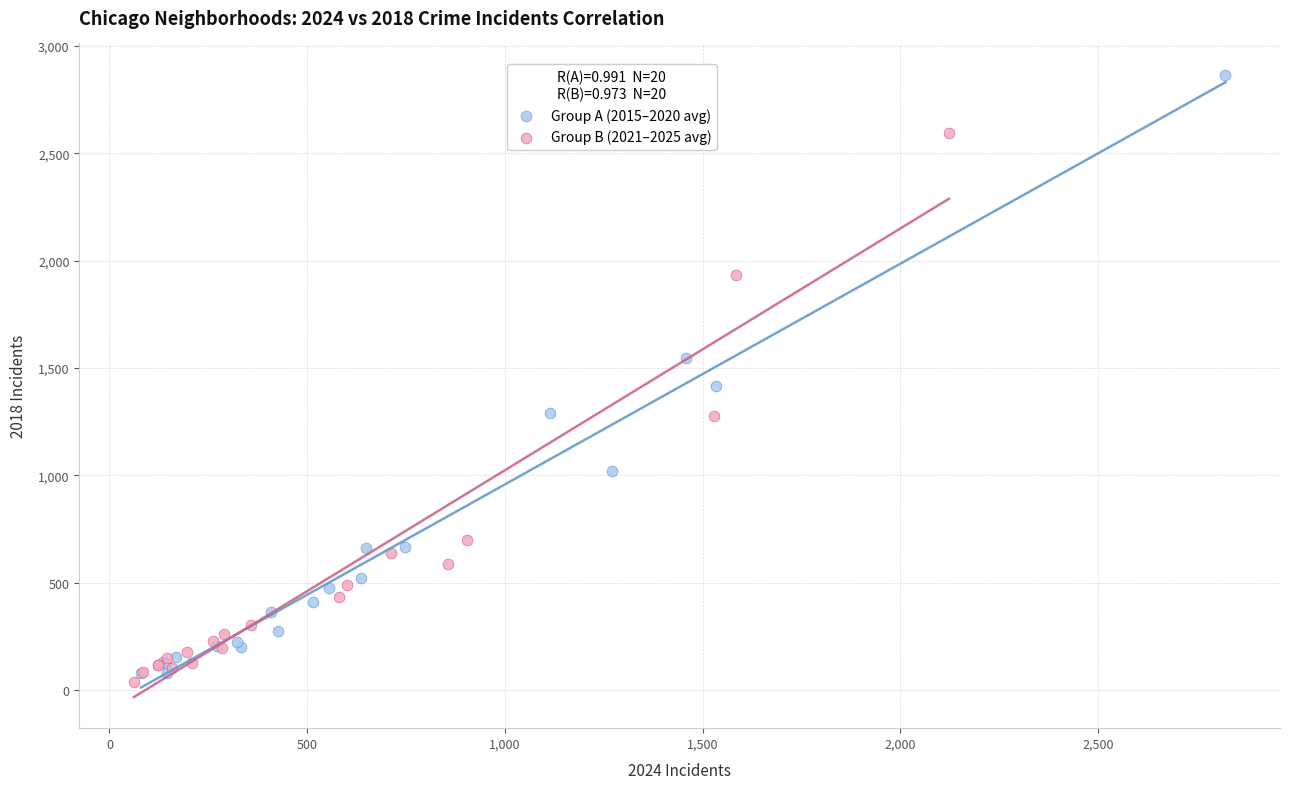

Which series contains the highest Y value?

Group A (2015–2020 avg)